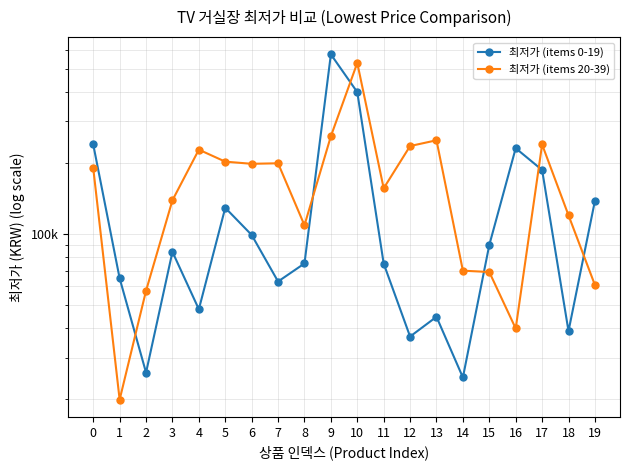

Where do 최저가 (items 0-19) and 최저가 (items 20-39) first cross each other?

1 and 2